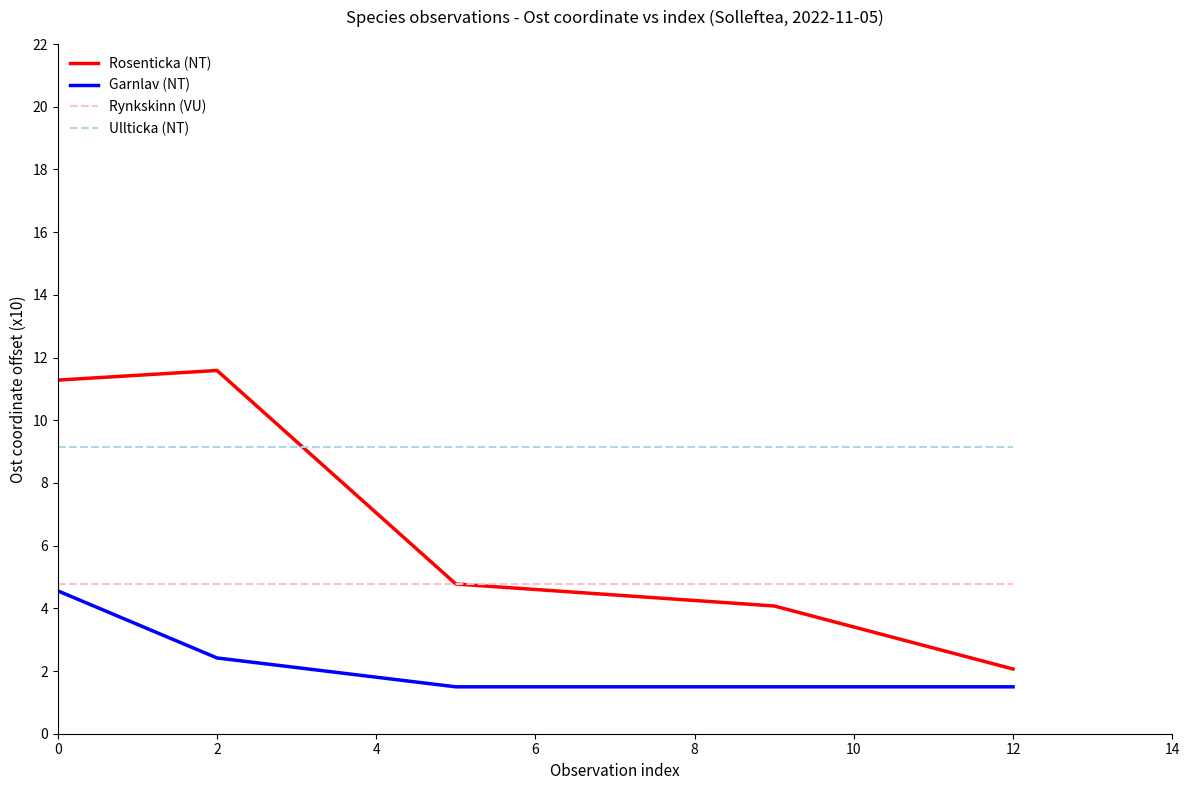

List the series in order of their overall mean, lowest first.

Garnlav (NT), Rynkskinn (VU), Rosenticka (NT), Ullticka (NT)